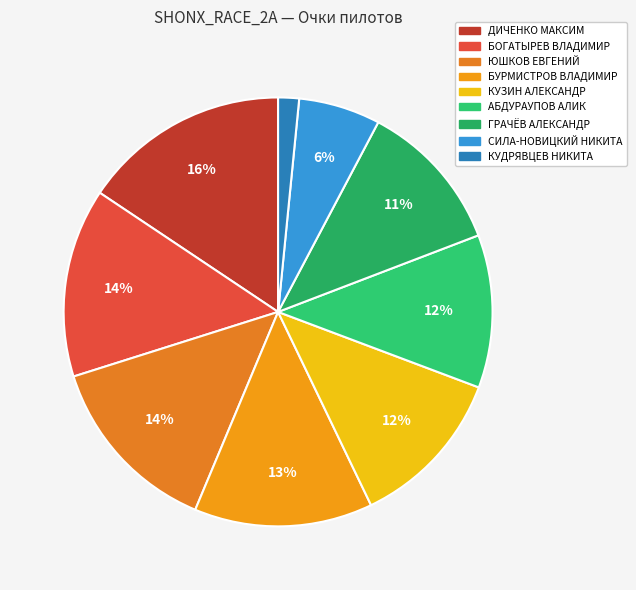

Which has a higher value, СИЛА-НОВИЦКИЙ НИКИТА or КУДРЯВЦЕВ НИКИТА?

СИЛА-НОВИЦКИЙ НИКИТА